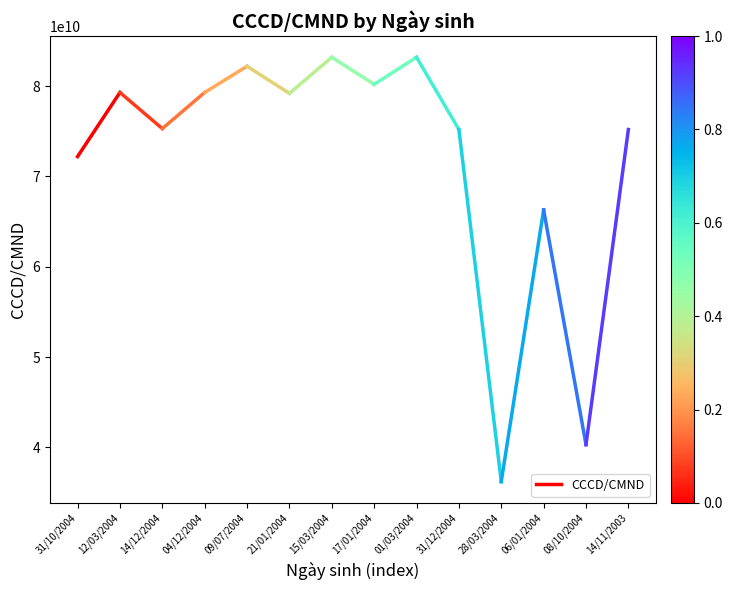

Reading right to left, list all the values displayed in this chart.

12/03/2004=79304013396	31/10/2004=72204003685